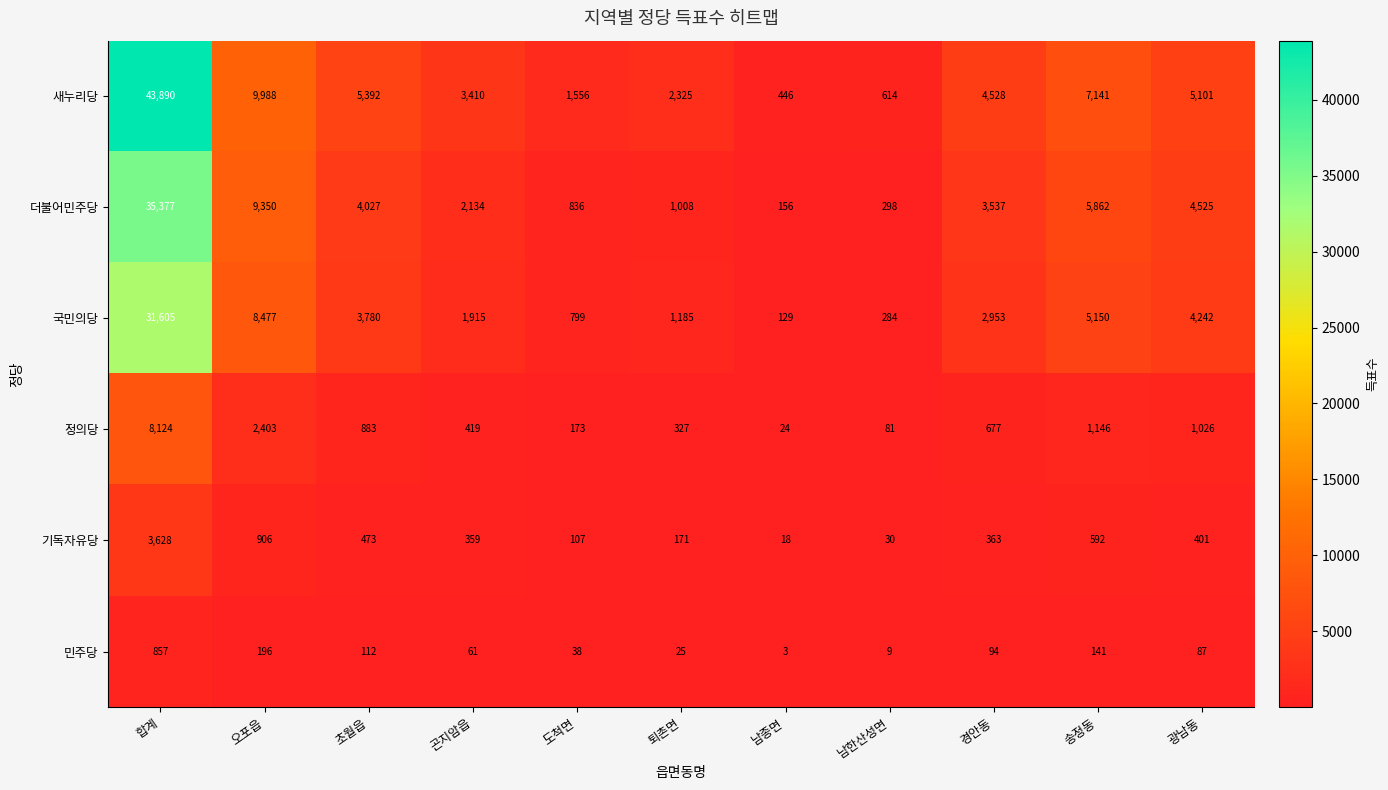

What is the total value across all series at 퇴촌면?

5041